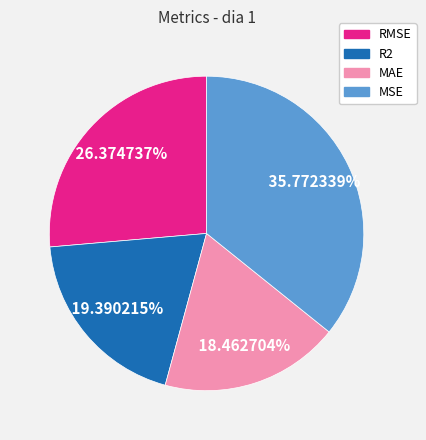

True or false: RMSE accounts for 26% of the total.

True